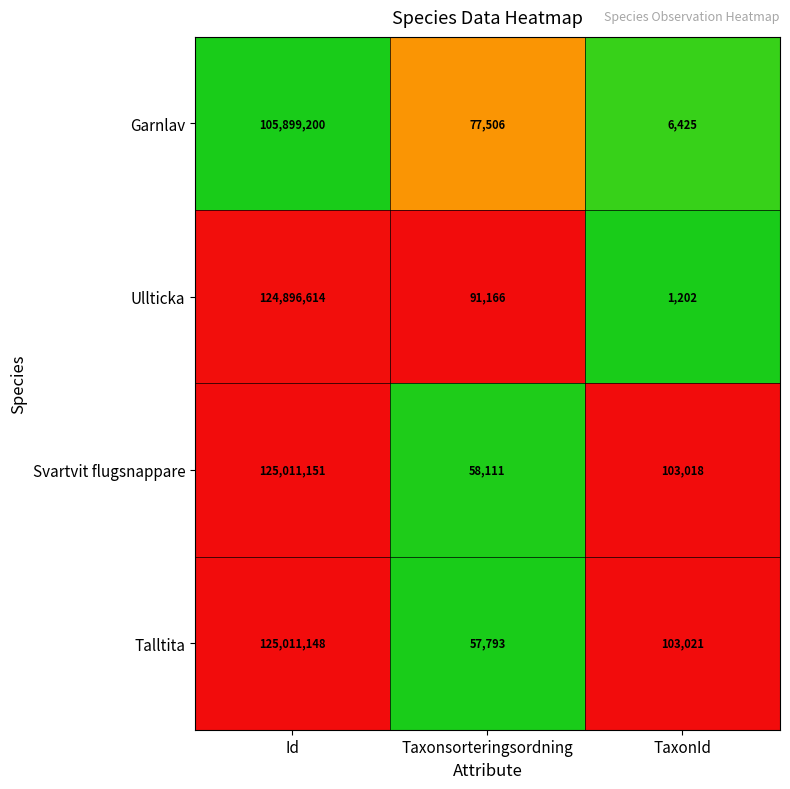

Which series changed the most between Id and TaxonId?

Svartvit flugsnappare